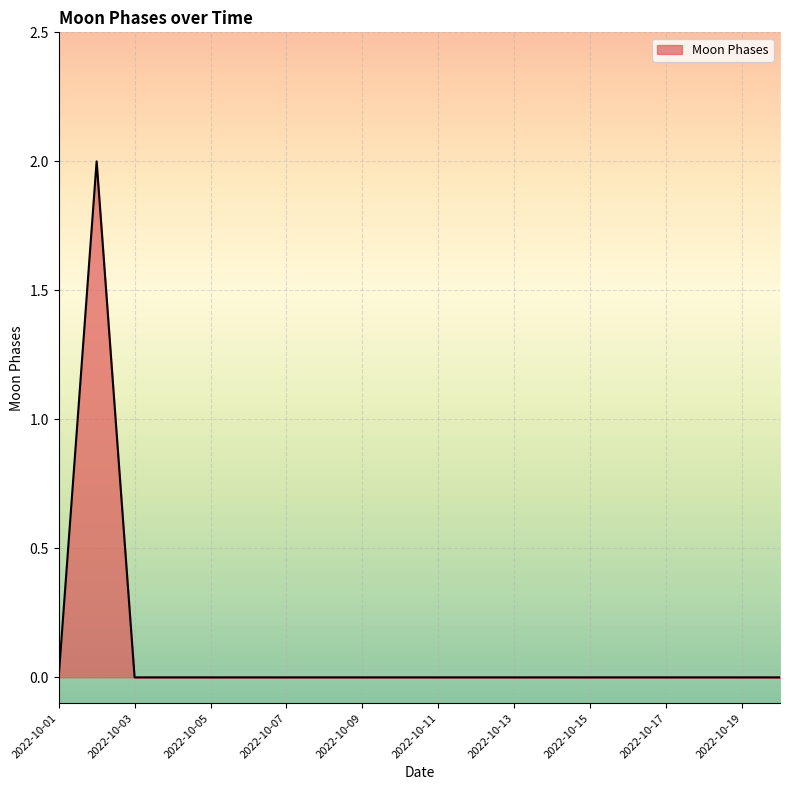

What is the difference between the maximum and minimum values?

2